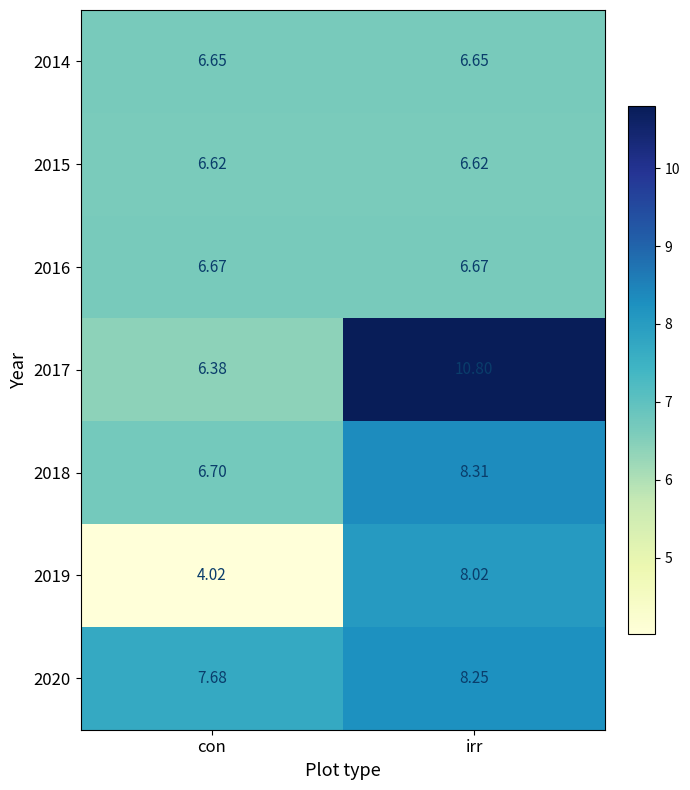

How many distinct data groups are displayed?

7